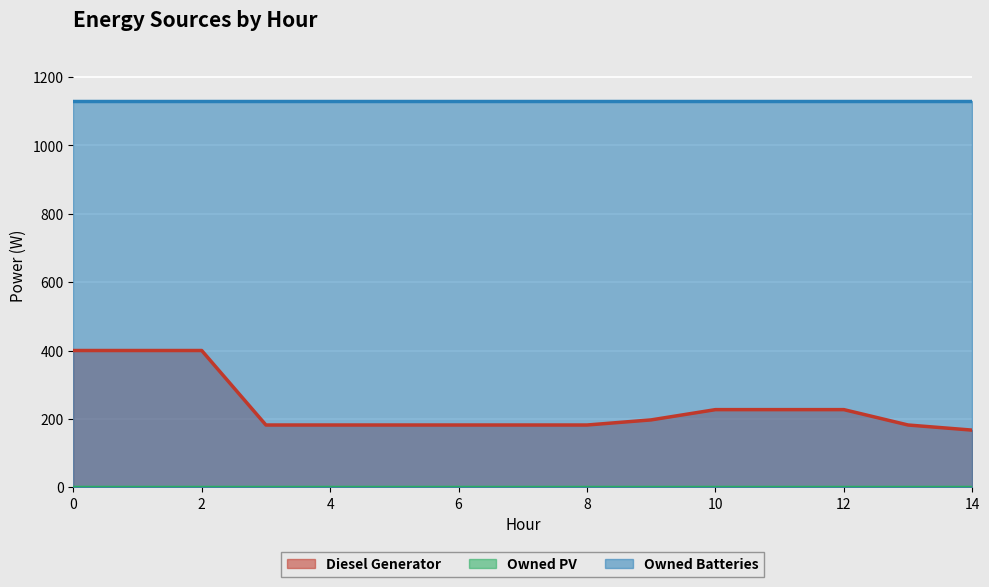

What is the value of the Diesel Generator point at the 4th from the left?

182